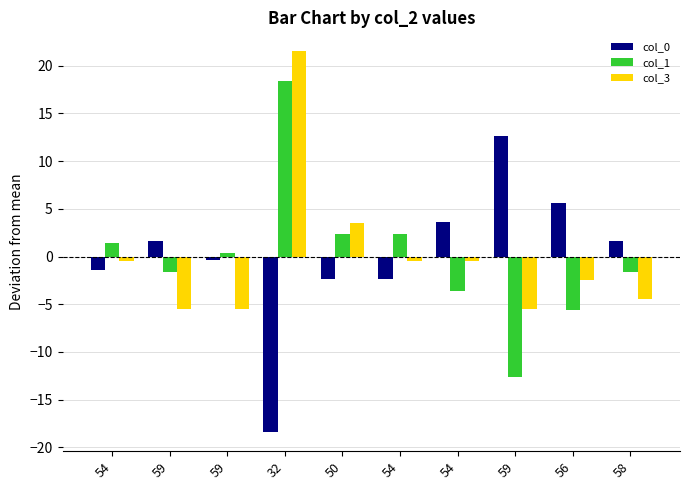

How many values in col_3 are below zero?

8